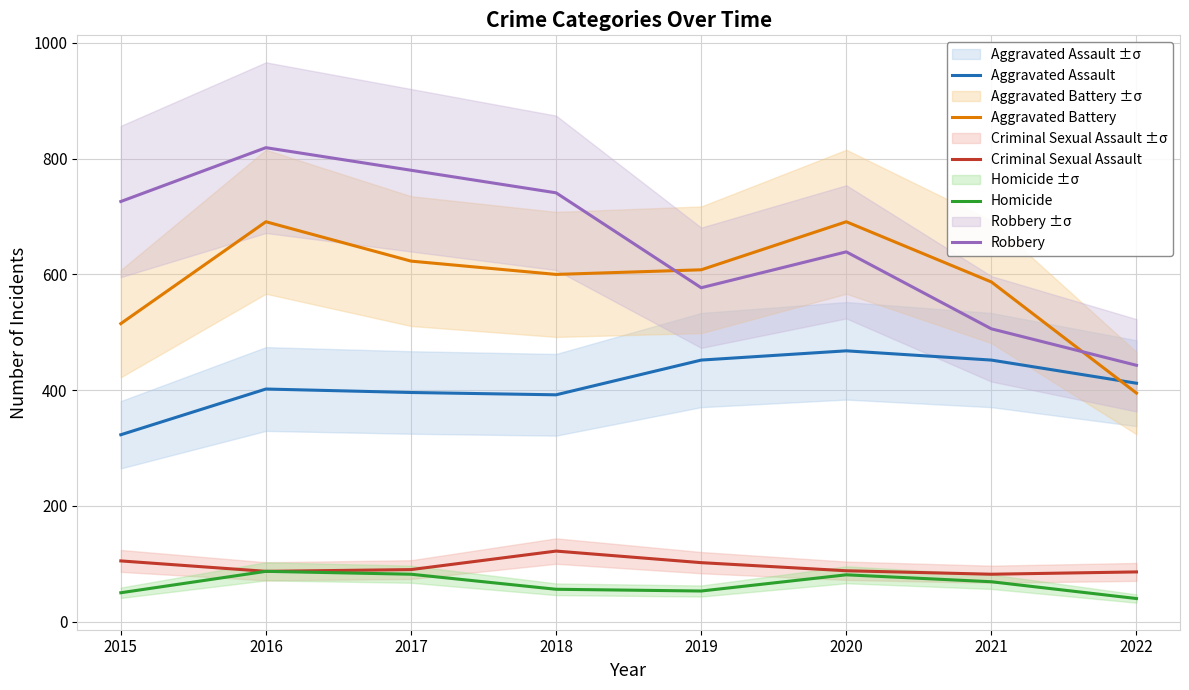

Count the Robbery values in the range 577 to 780.

5